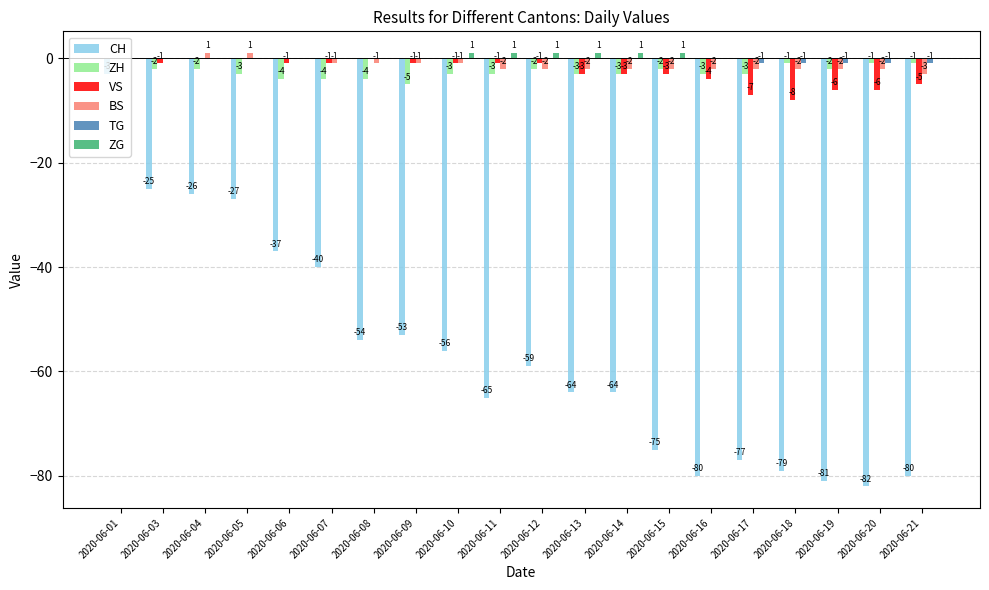

What is the sum of the ZG values at 2020-06-04 and 2020-06-12?

1